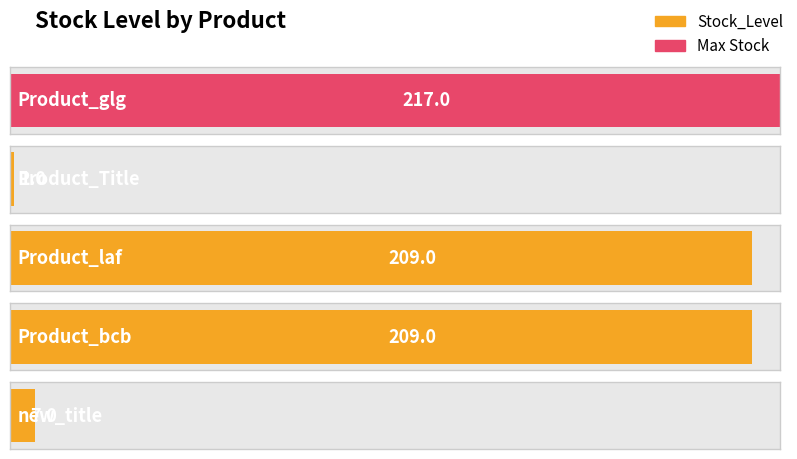

Does the chart contain stacked bars?

No